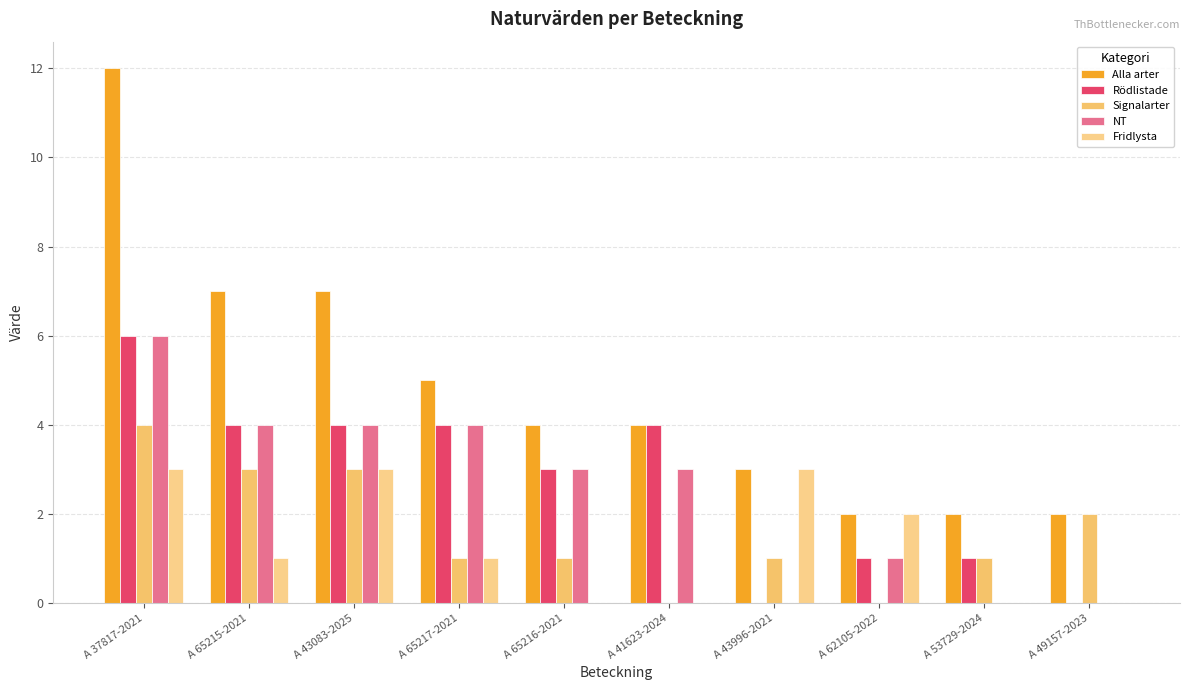

Between A 37817-2021 and A 65215-2021, which series saw the biggest shift?

Alla arter